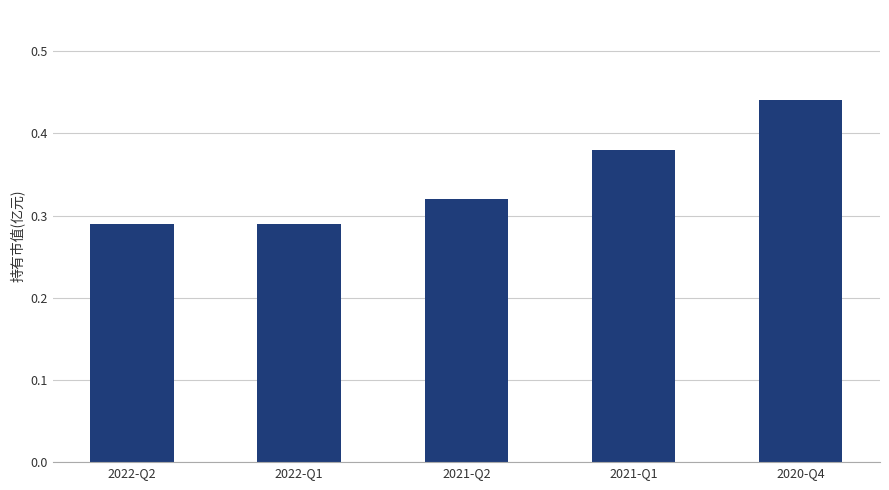

How many data points does each series have?

5